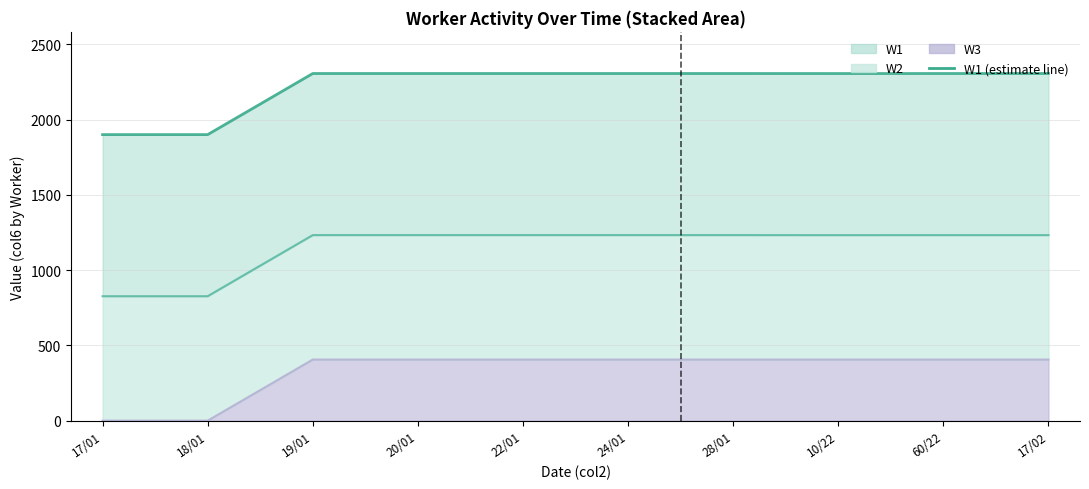

Rank the categories by value from highest to lowest.

22/01, 19/01, 20/01, 24/01, 28/01, 60/22, 17/02, 10/22, 17/01, 18/01